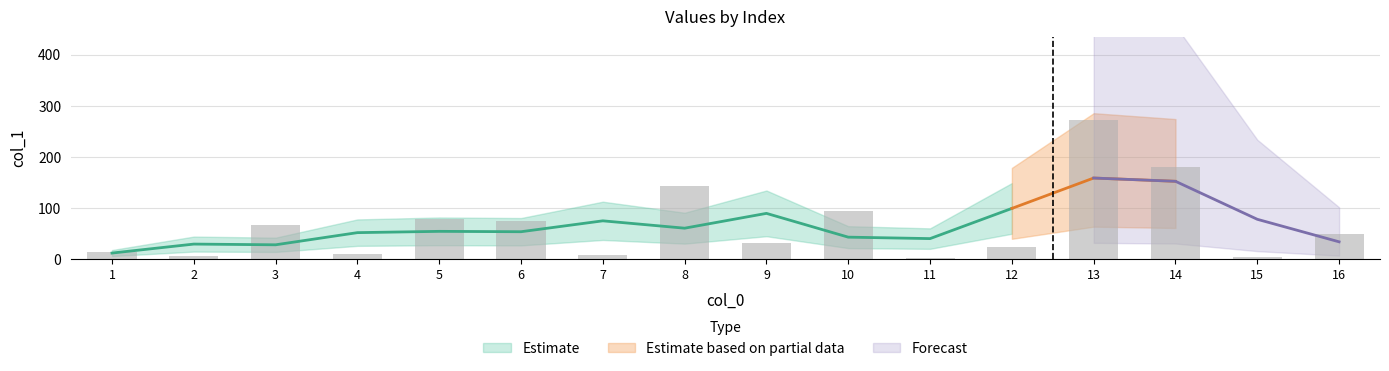

List the labels in order of value, largest first.

13, 14, 8, 10, 5, 6, 3, 16, 9, 12, 1, 4, 7, 2, 15, 11